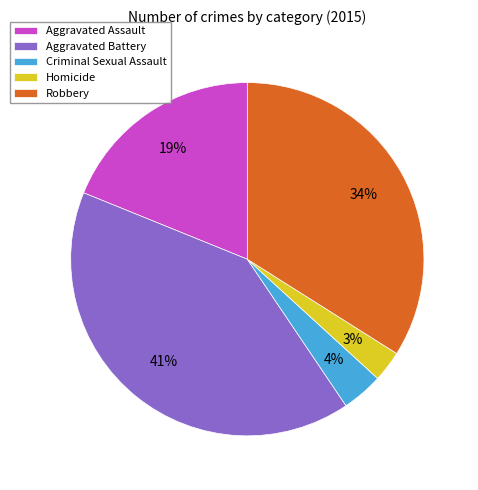

Is the sum of Homicide and Criminal Sexual Assault greater than half?

No